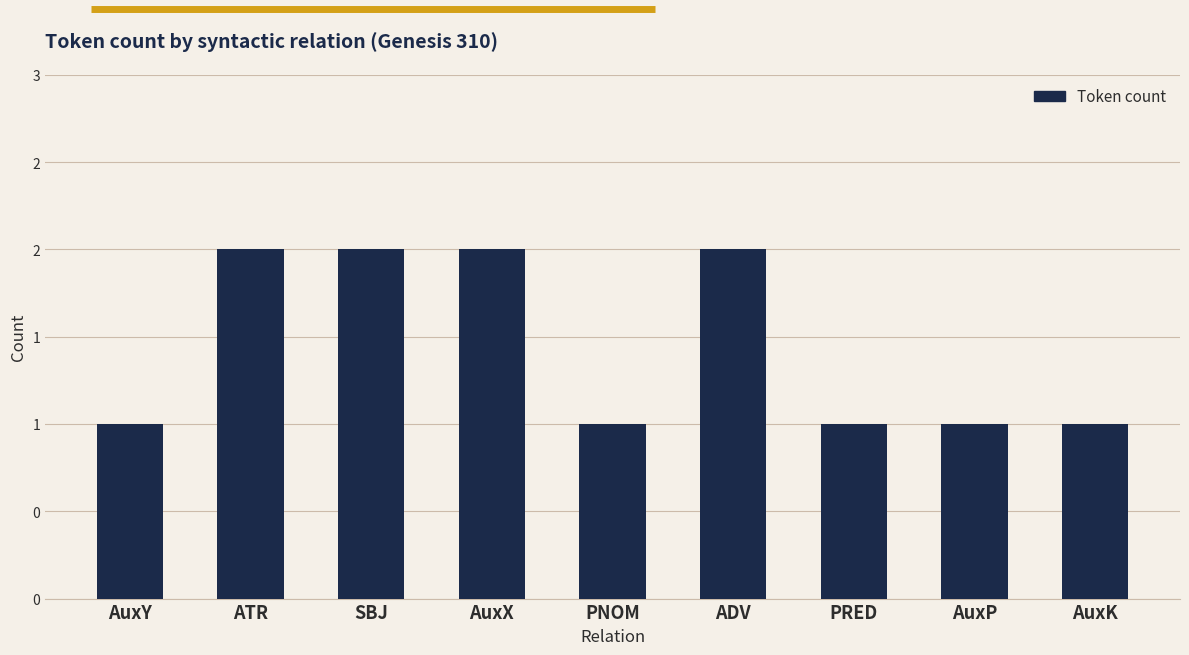

Are the bars horizontal?

No